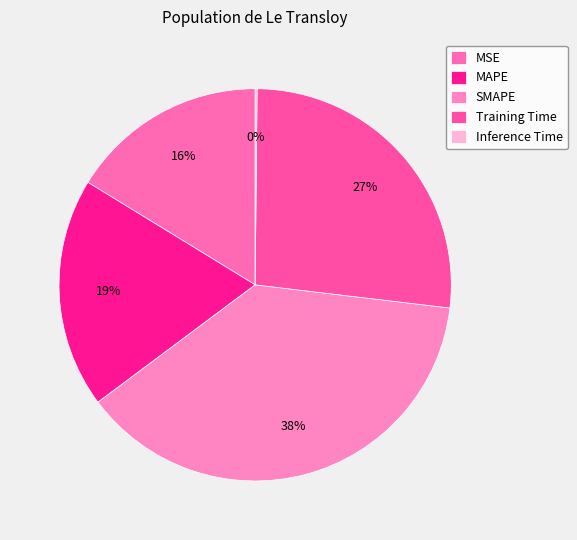

What is the total percentage of Inference Time and MSE?

16.4%